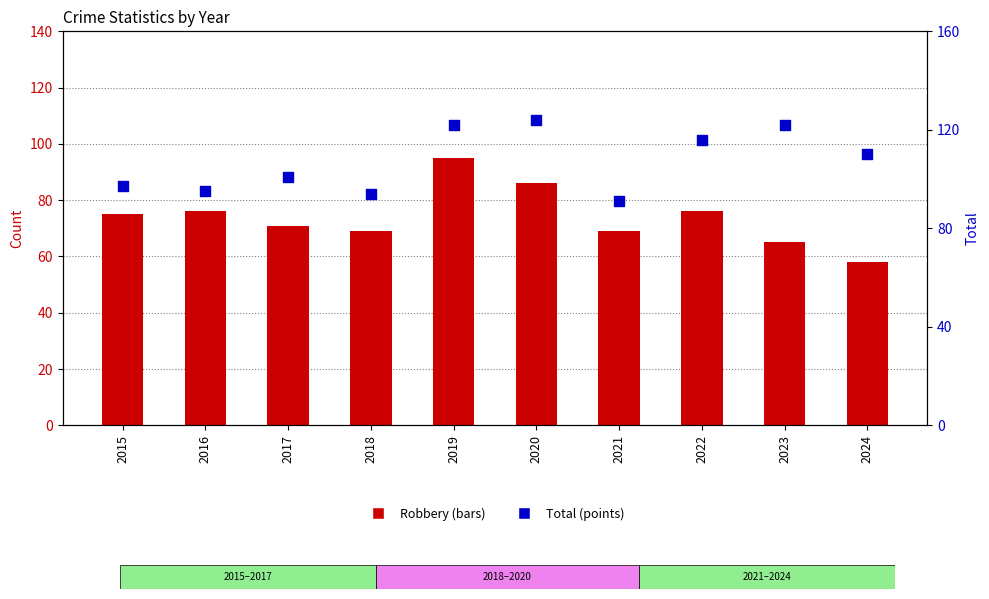

What are all the series names shown in the legend?

Robbery, Total